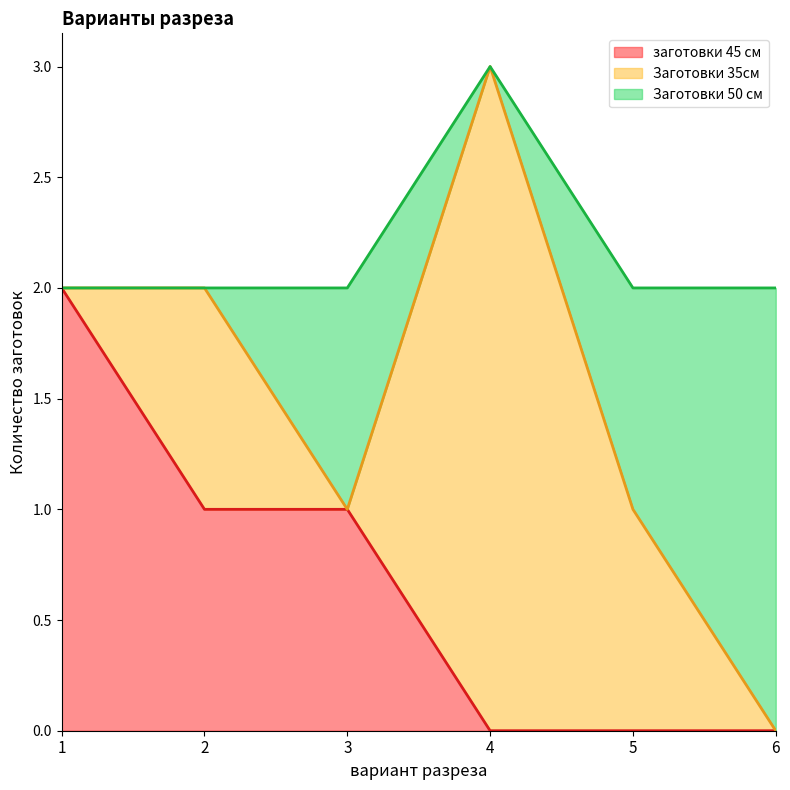

True or false: Заготовки 35см and Заготовки 50 см cross at least once.

True